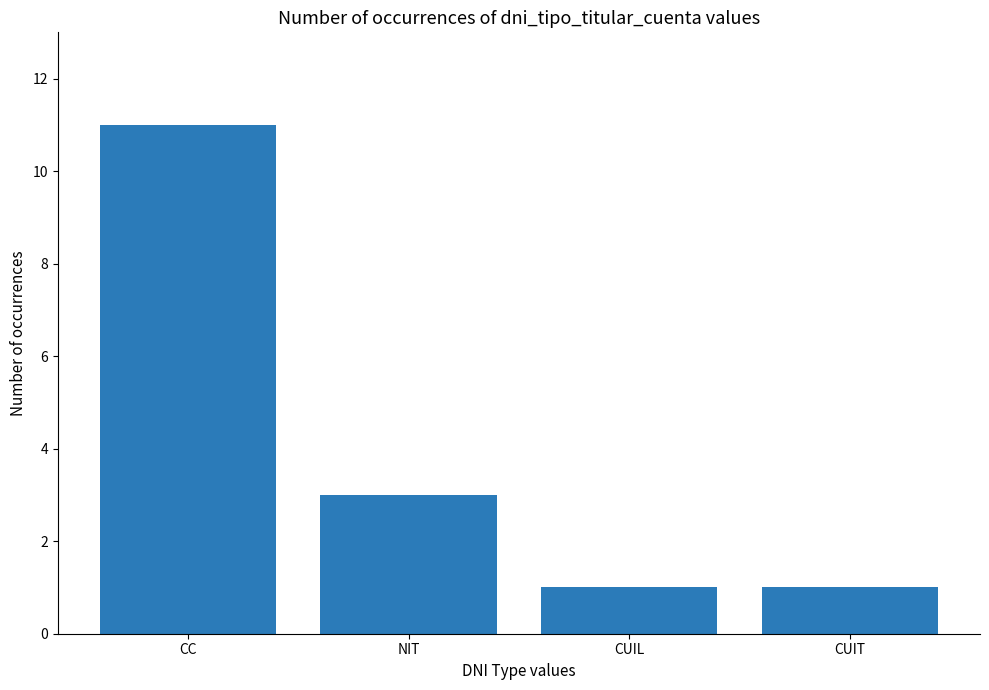

What is the label of the 4th bar from the left?

CUIT